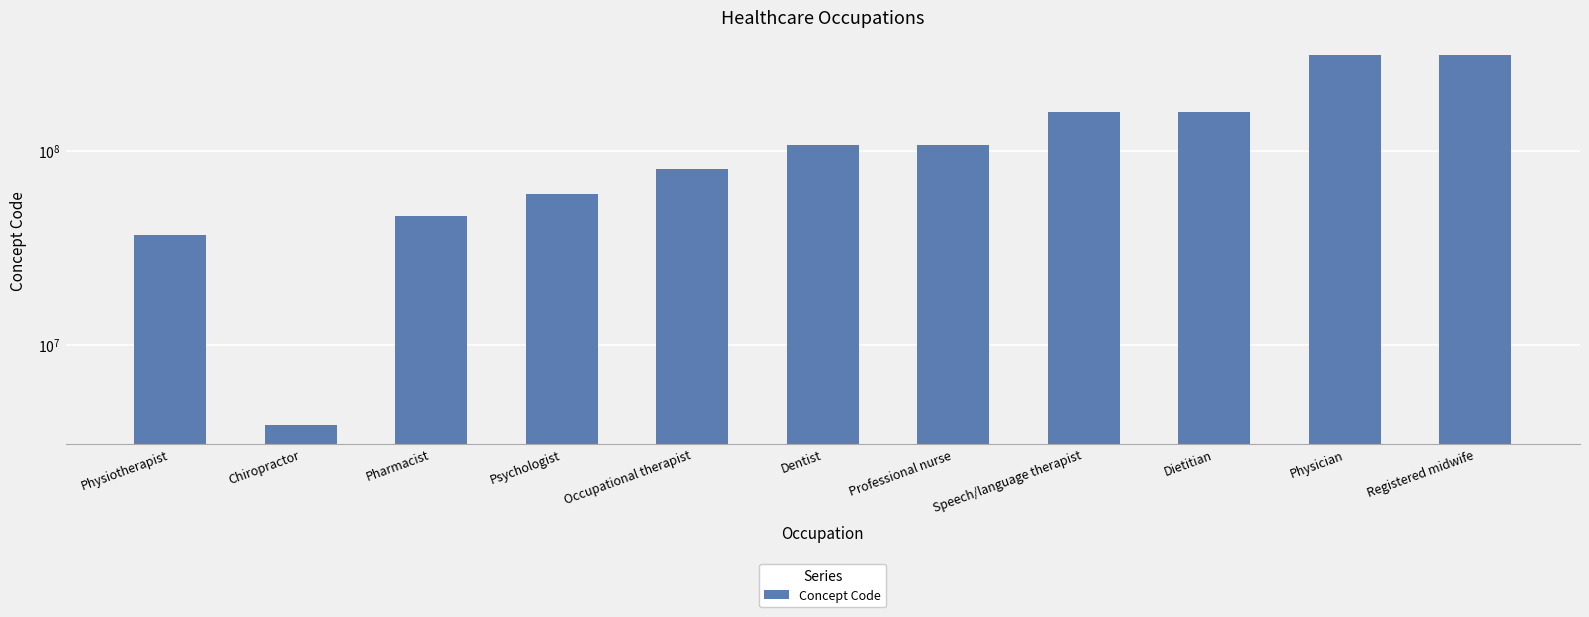

Where is the data nearest to the value 156647506?

Speech/language therapist